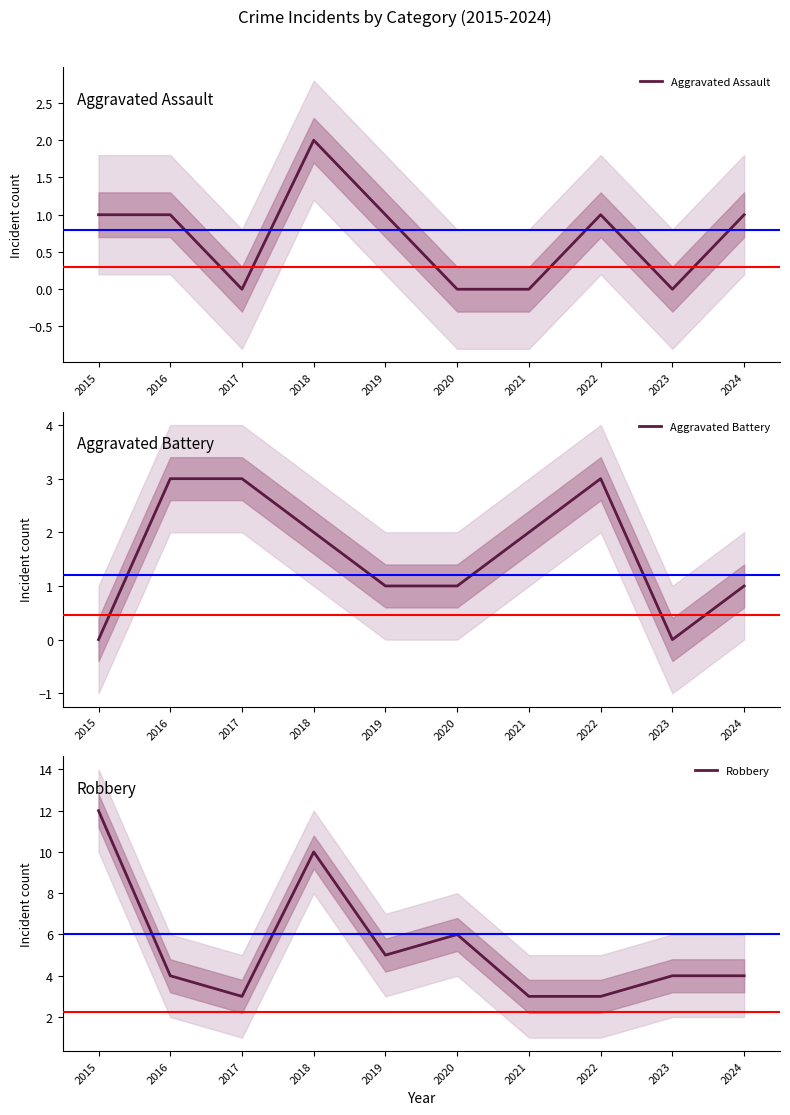

What is the greatest value displayed?

12